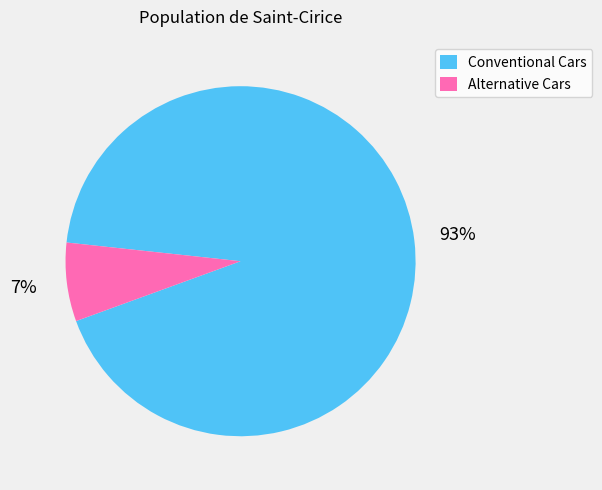

Which slice is the largest?

Conventional Cars